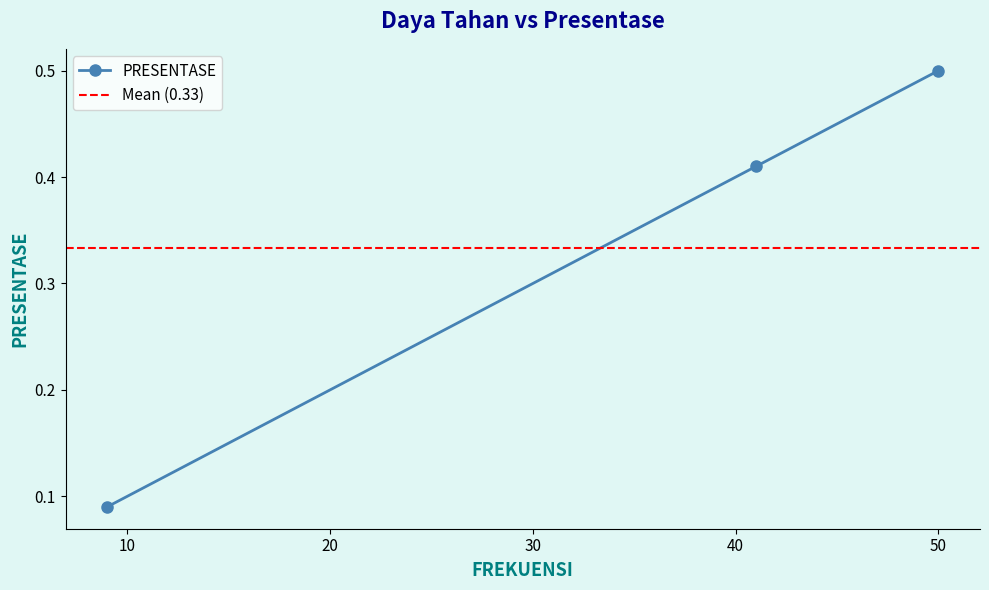

What is the maximum value for PRESENTASE?

0.5